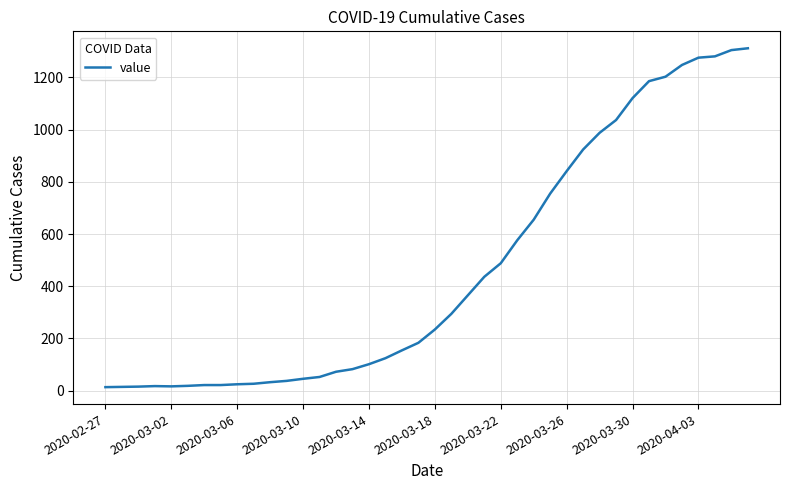

How many values are below 234?

20